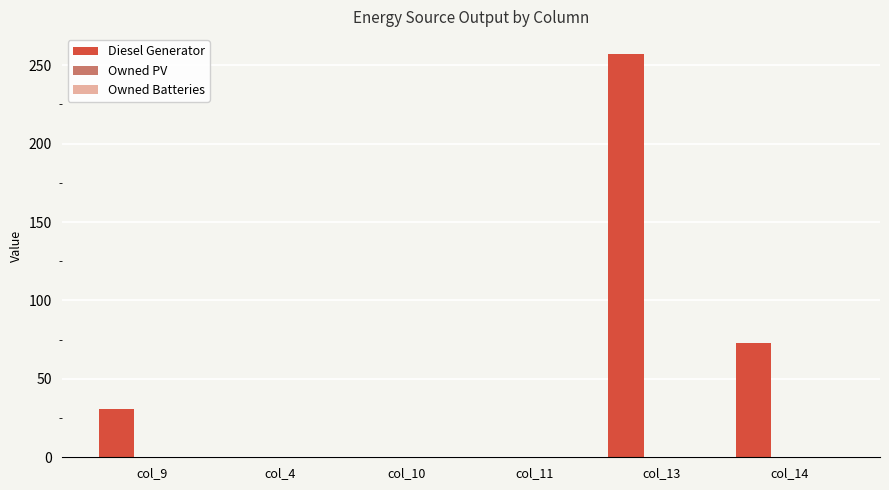

What is the maximum value shown in the chart?

257